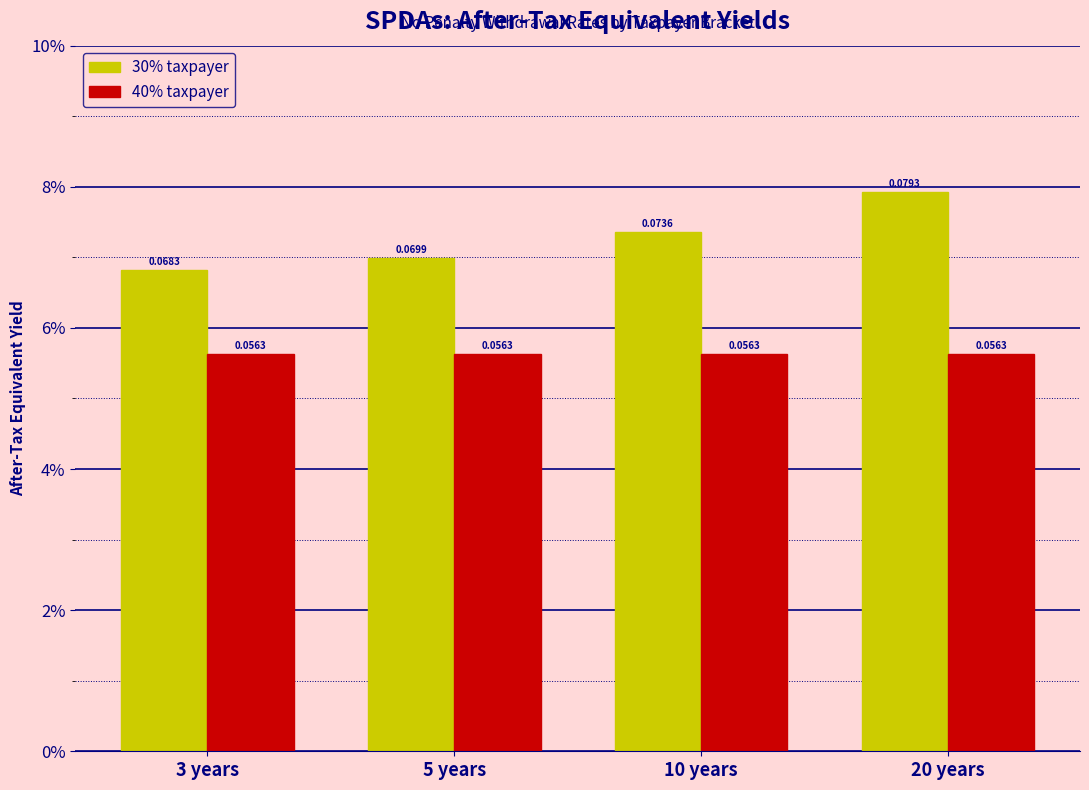

What are all the series names shown in the legend?

30% taxpayer, 40% taxpayer